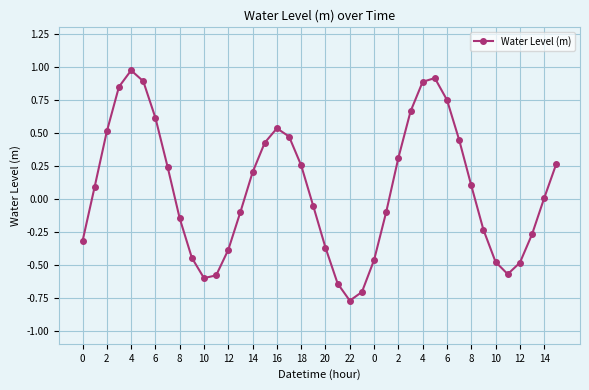

How many interior local valleys (lower than both neighbors) does the data have?

3